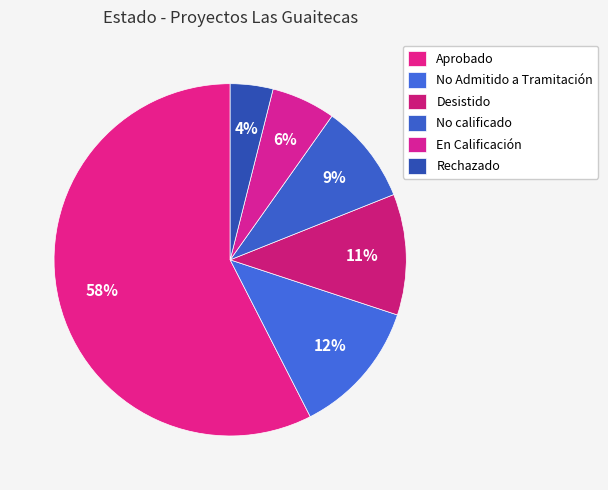

Is it true that No Admitido a Tramitación is 12% of the pie?

True